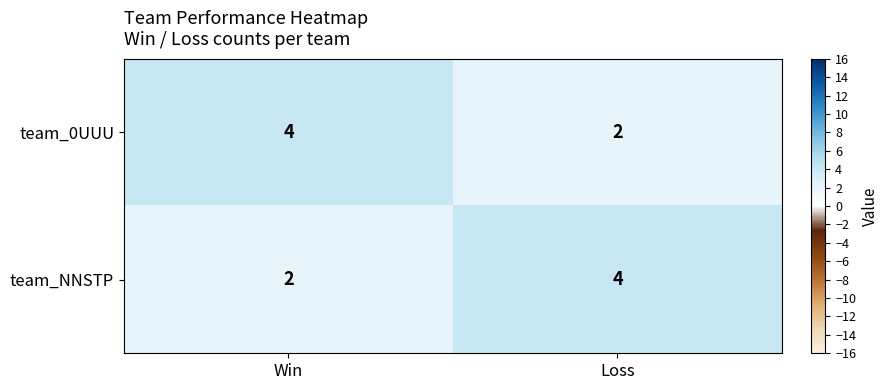

What is the maximum value for team_0UUU?

4